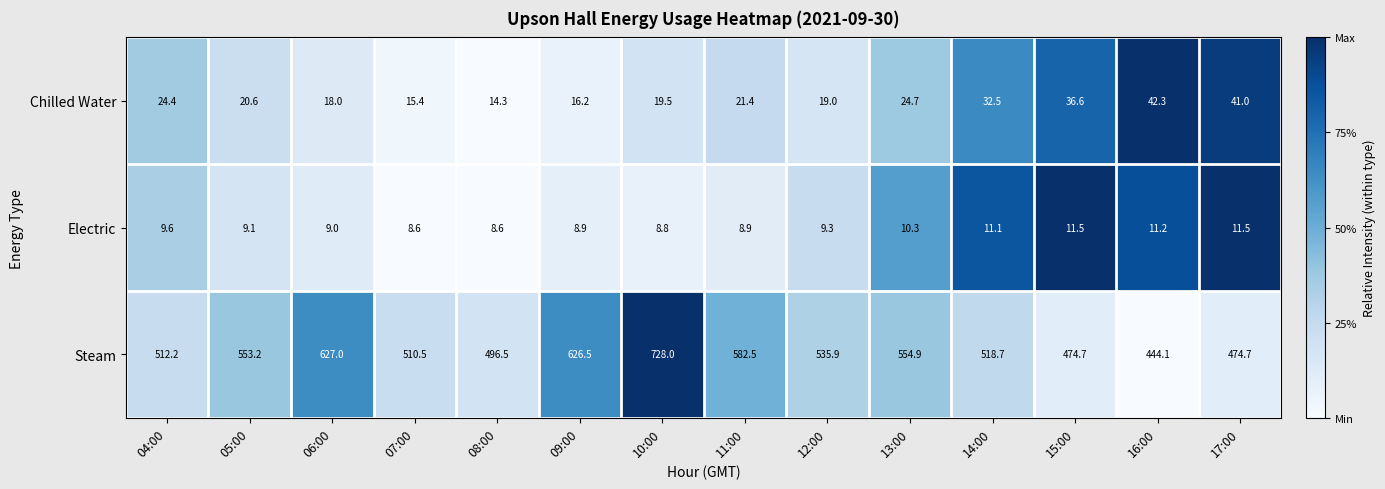

Count the number of categories in the chart.

14